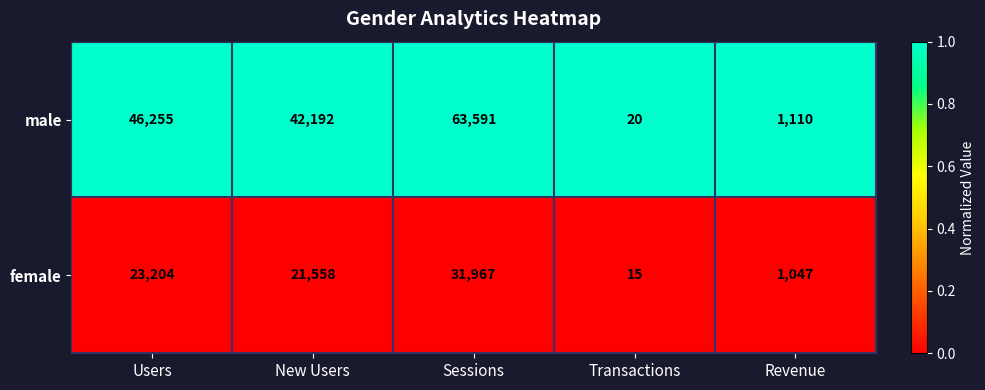

What is the greatest value displayed?

63591